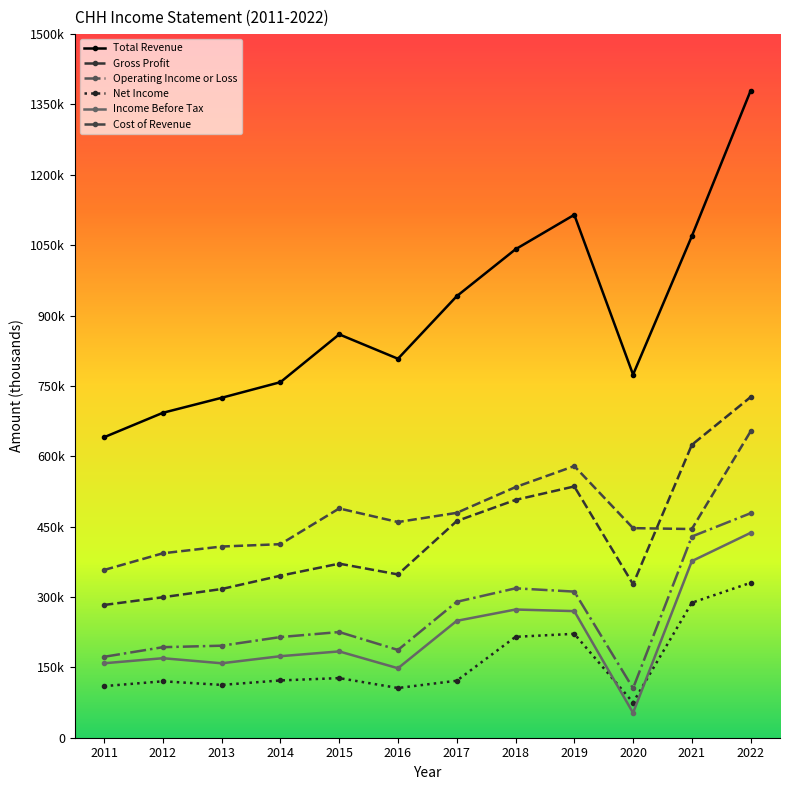

What is the difference between the second highest and minimum values in the Income Before Tax series?

323500